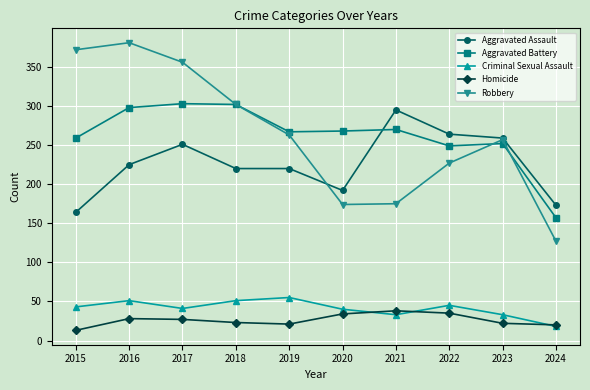

True or false: Homicide has a value of 52 at 2022.

False